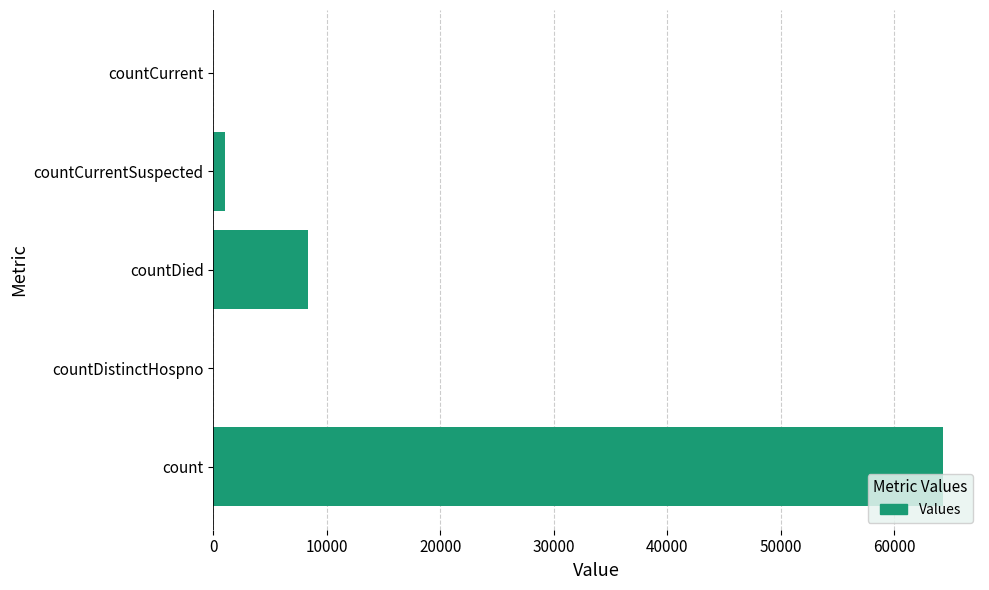

Reading bottom to top, what are all the values shown in this chart?

count=64342	countDistinctHospno=0	countDied=8348	countCurrentSuspected=1058	countCurrent=0